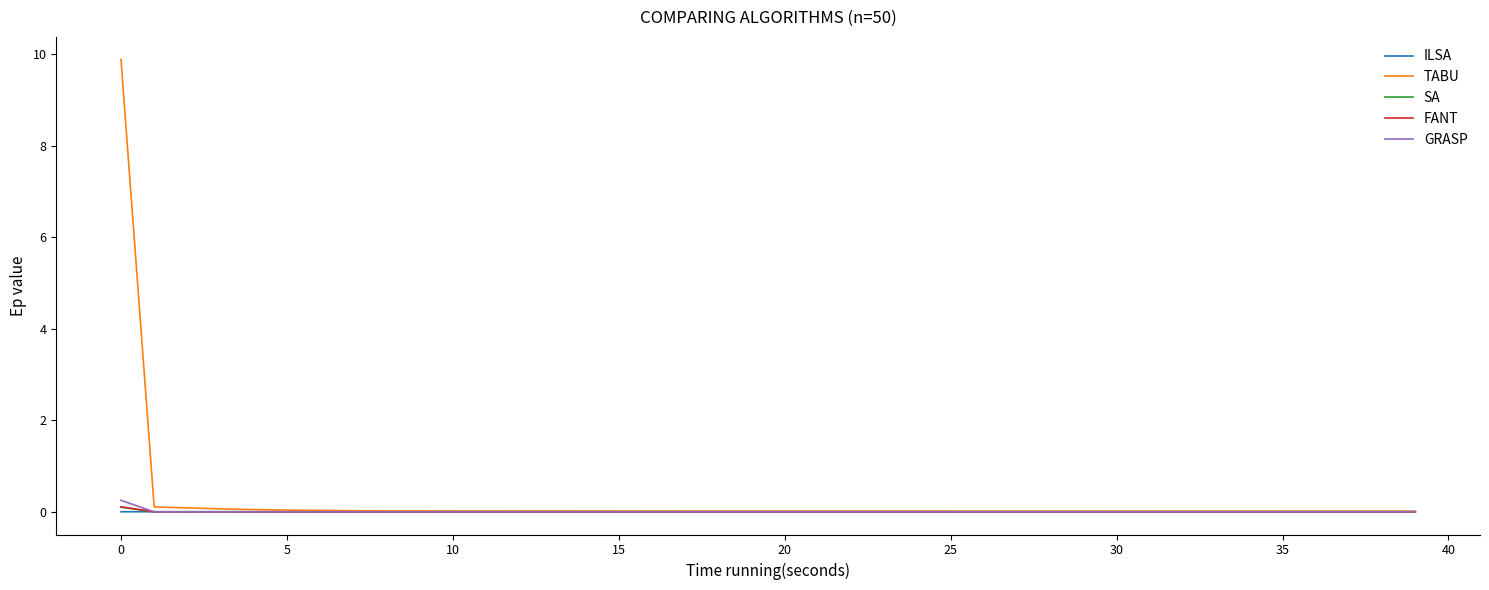

At how many categories does at least one series exceed 7?

1